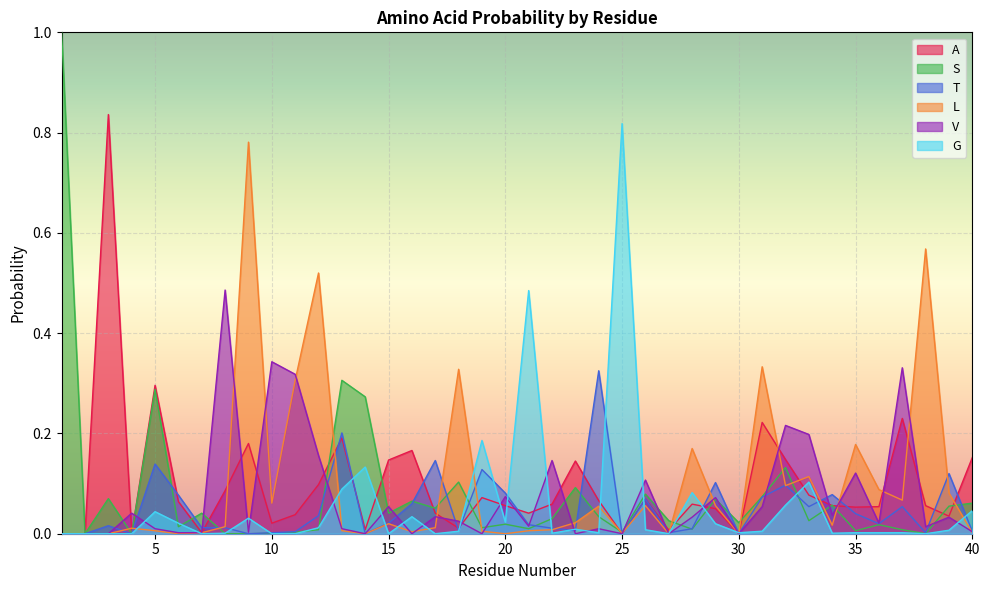

What is the difference between the L values at 39 and 25?

0.1